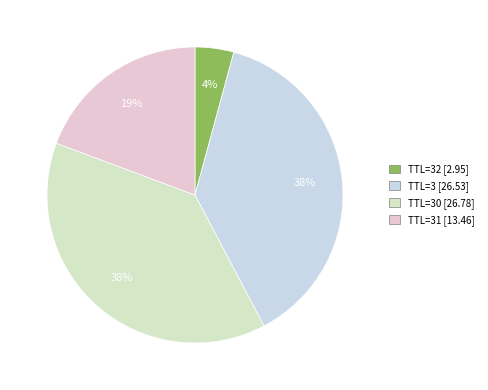

Which slice is the largest?

30